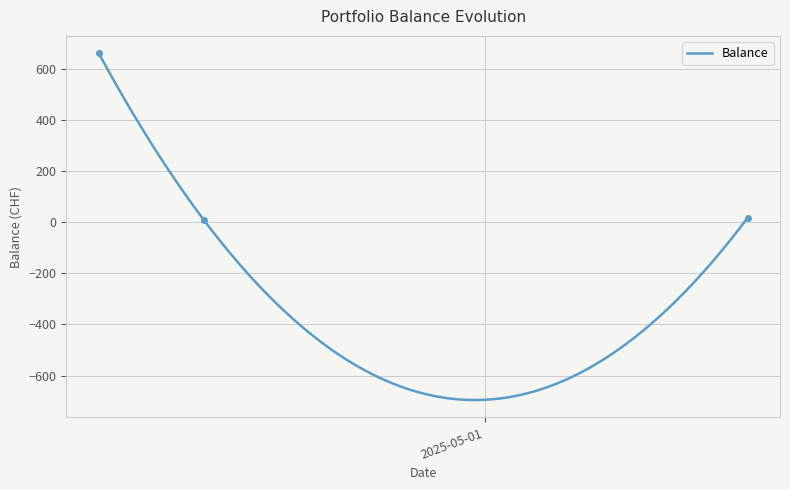

Rank the categories by value from lowest to highest.

2025-04-15, 2025-05-16, 2025-04-09